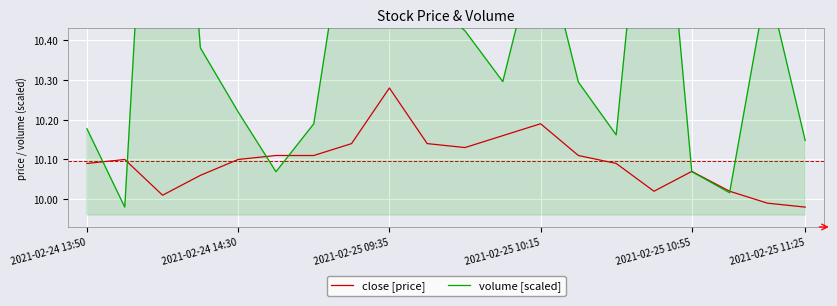

Is it true that close [price] equals 7.0 at 15?

False